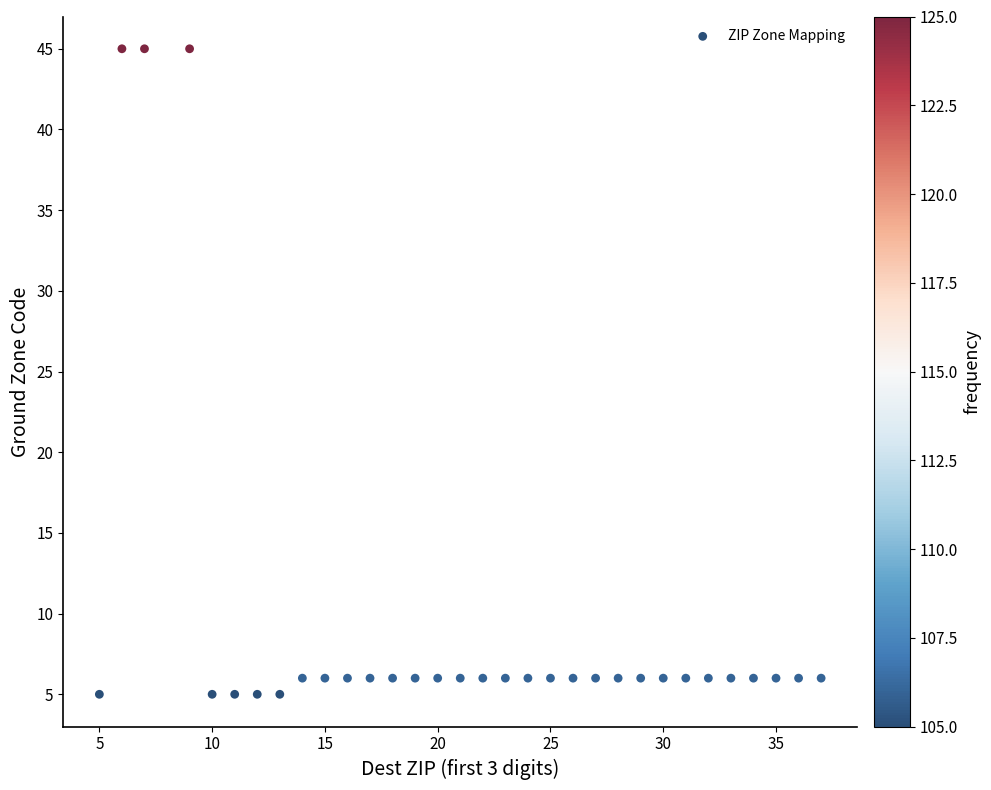

What is the range of Y values (max minus min)?

40